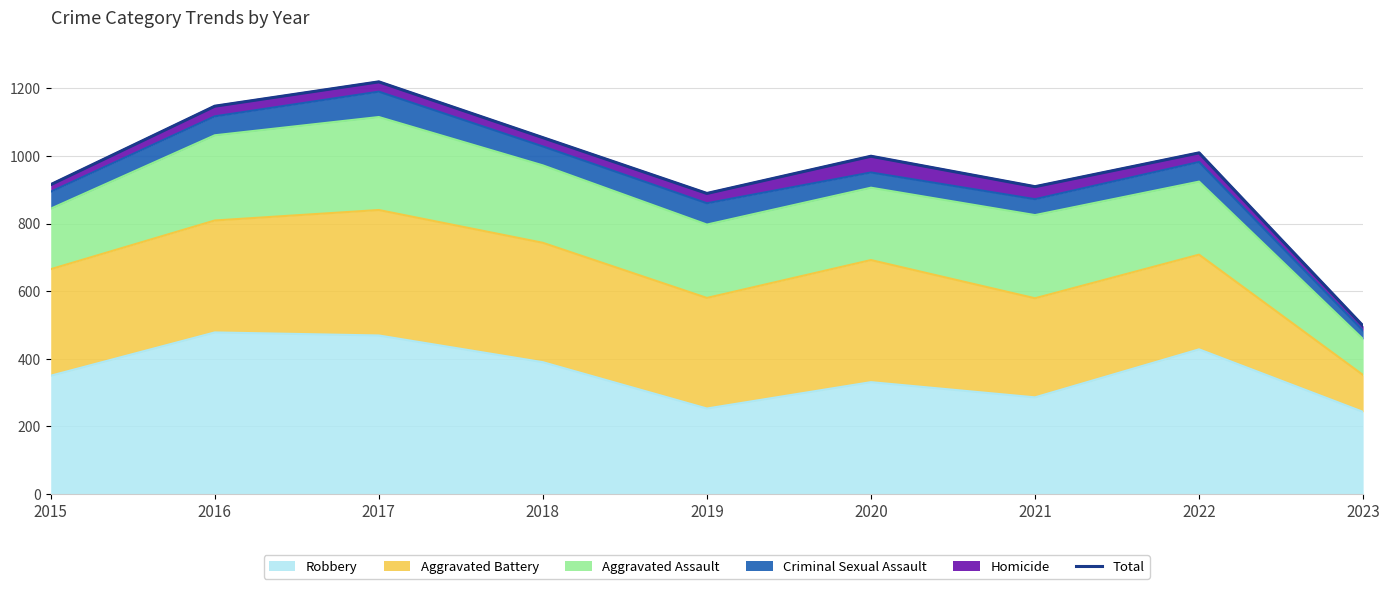

True or false: there are more than 2 points higher than both neighbors.

True